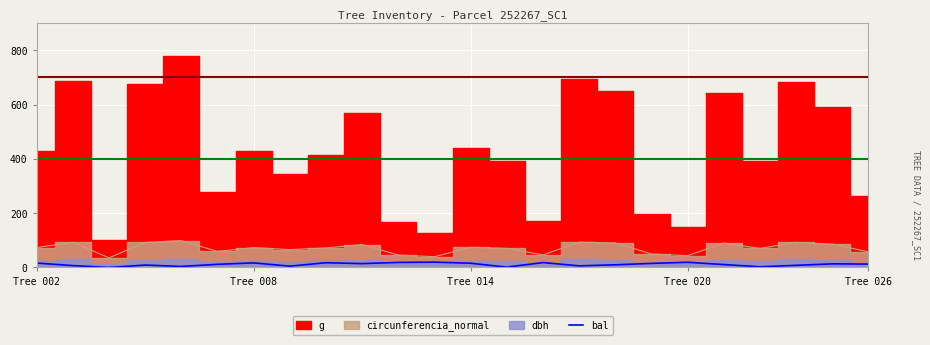

At which label is the value closest to 9?

Tree 020